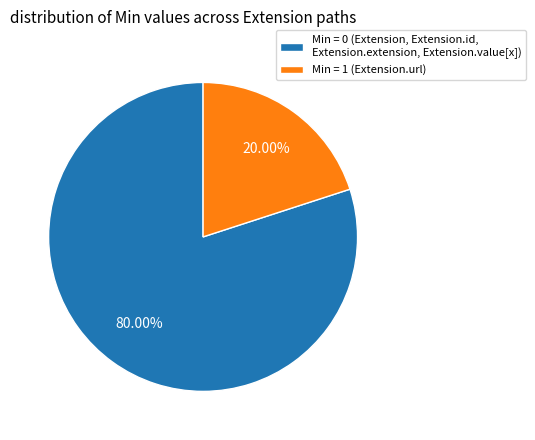

Which has a higher value, Min = 0 (Extension, Extension.id, Extension.extension, Extension.value[x]) or Min = 1 (Extension.url)?

Min = 0 (Extension, Extension.id, Extension.extension, Extension.value[x])